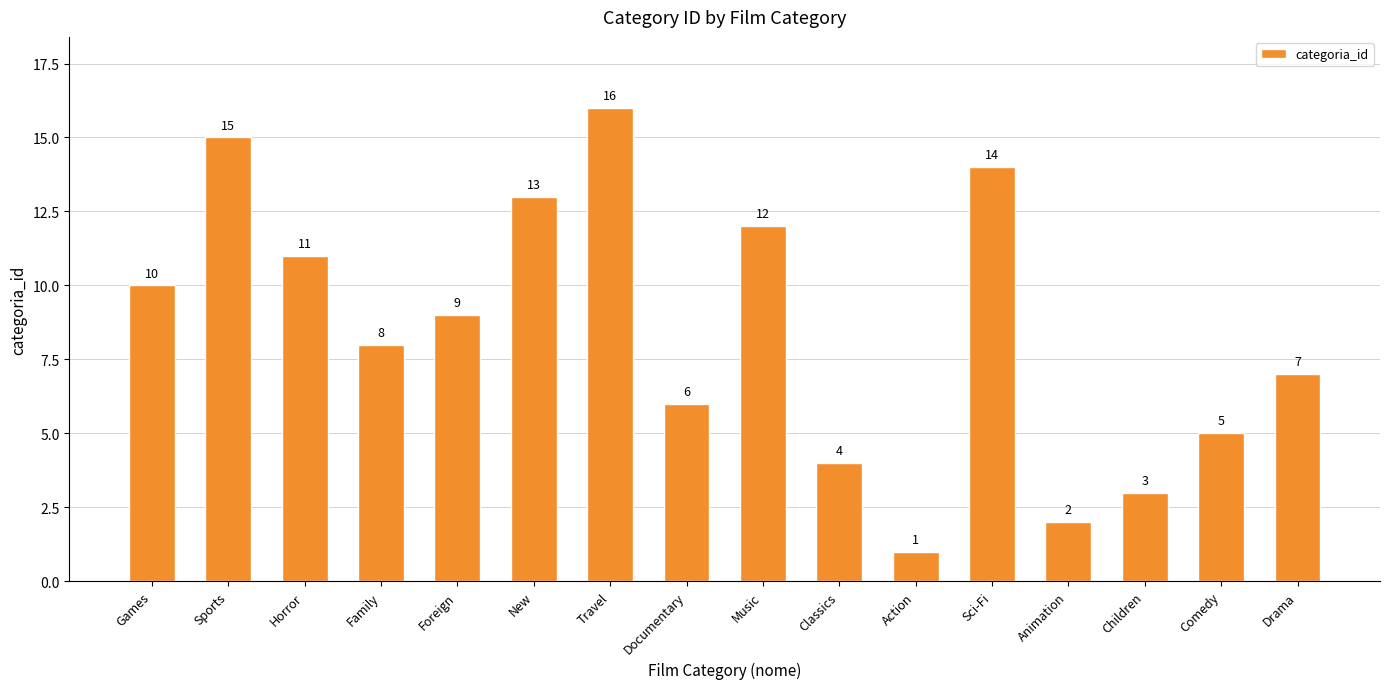

Reading left to right, extract all data points from this chart.

10	15	11	8	9	13	16	6	12	4	1	14	2	3	5	7